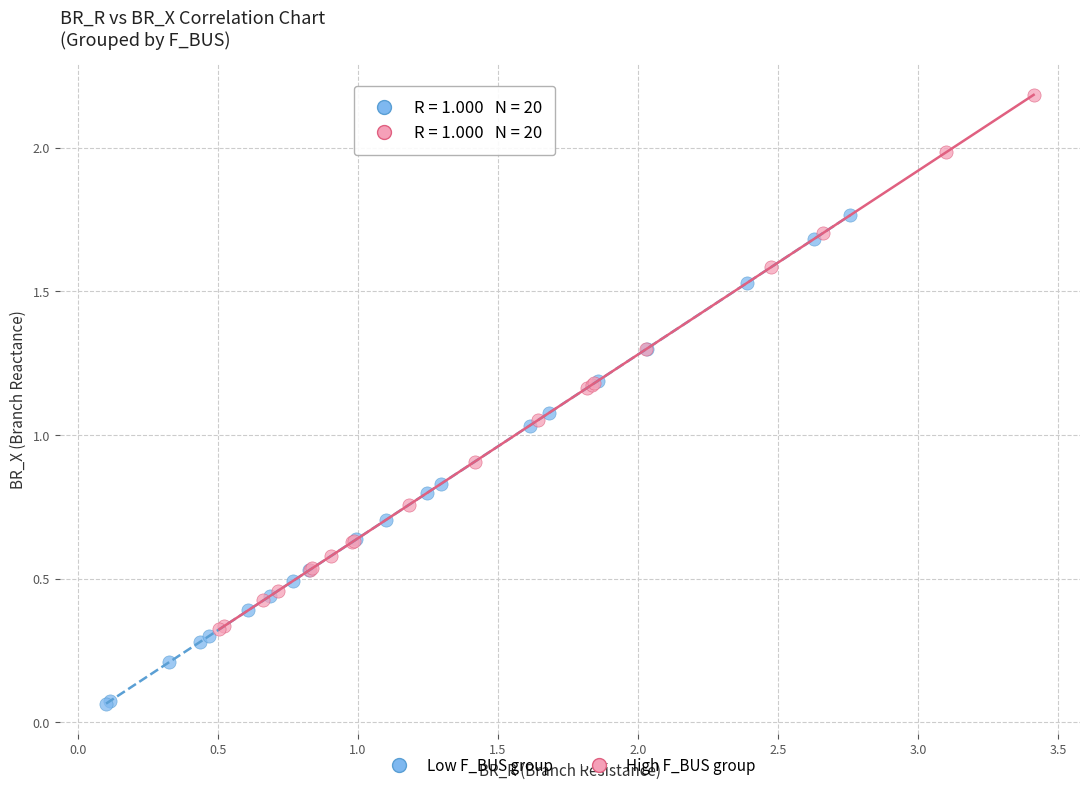

What are all the series names shown in the legend?

Low F_BUS group, High F_BUS group